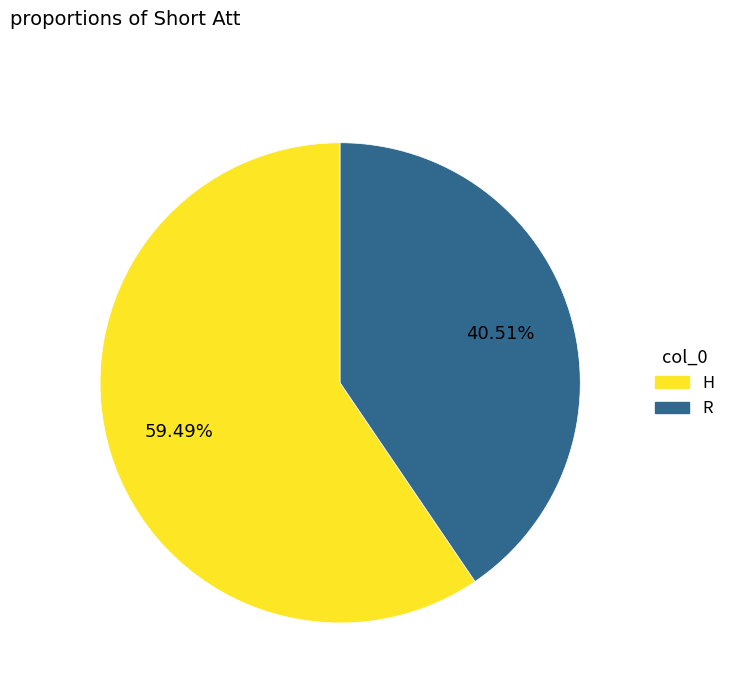

What is the ratio of the value at R to the value at H?

0.7